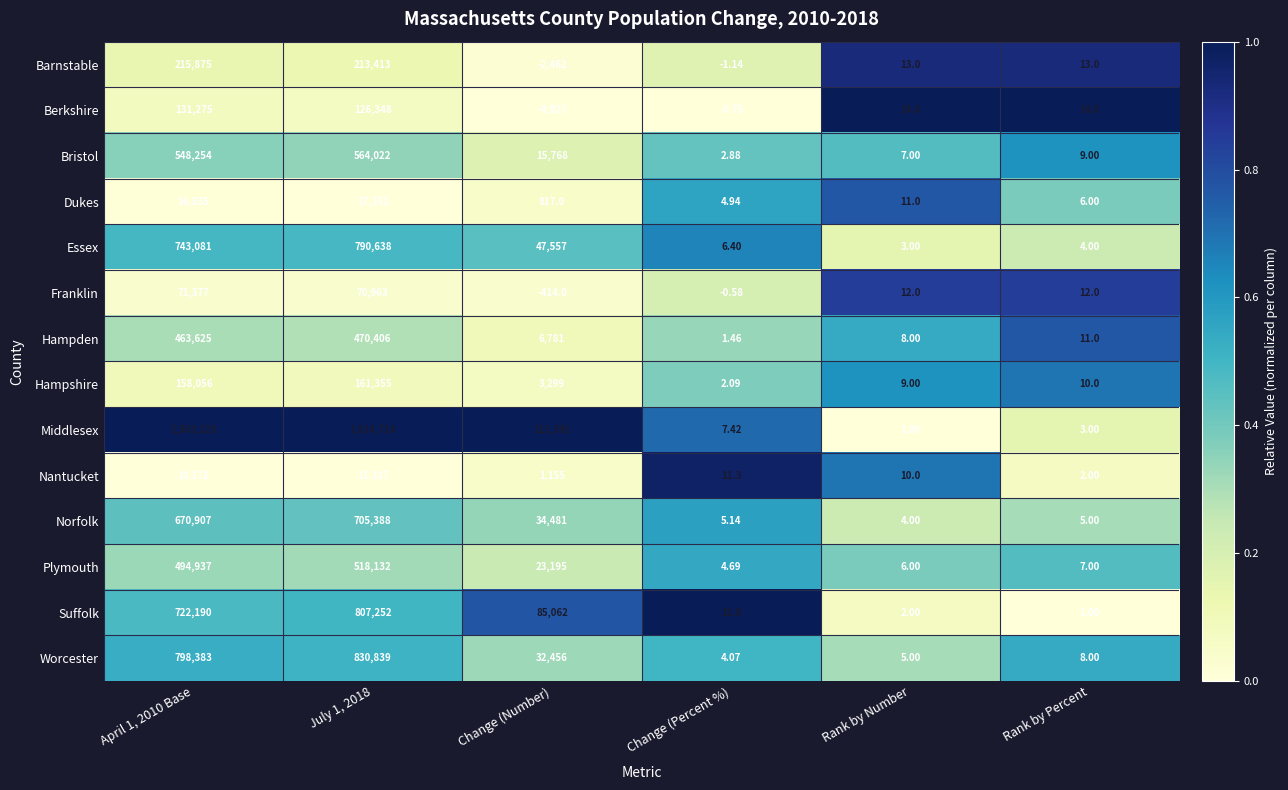

Rank the series at Rank by Percent from lowest to highest value.

Suffolk, Nantucket, Middlesex, Essex, Norfolk, Dukes, Plymouth, Worcester, Bristol, Hampshire, Hampden, Franklin, Barnstable, Berkshire